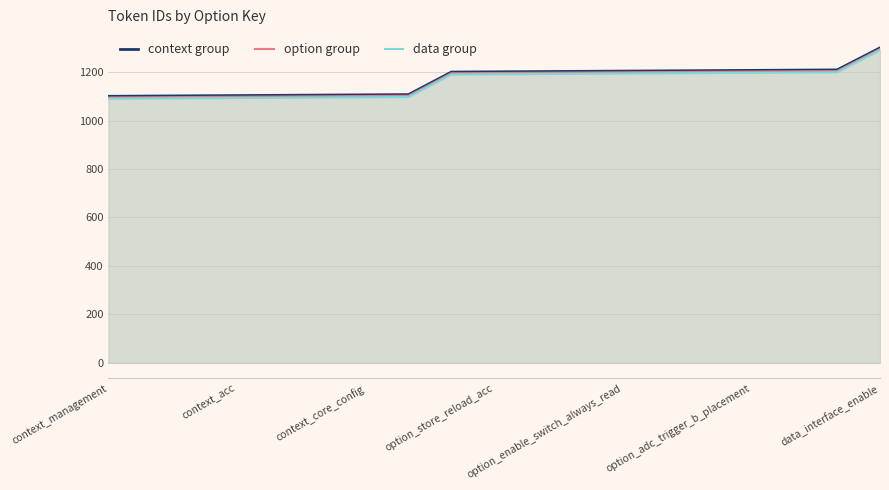

At which label does data group reach its minimum?

context_management